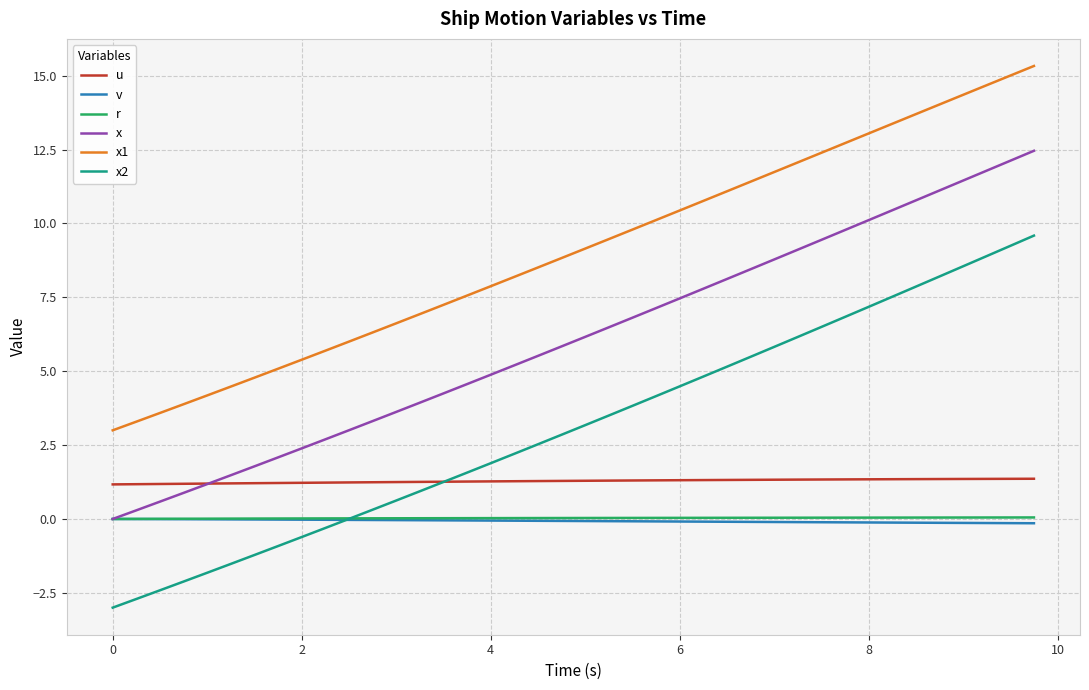

Does the chart display data point markers on the line(s)?

No